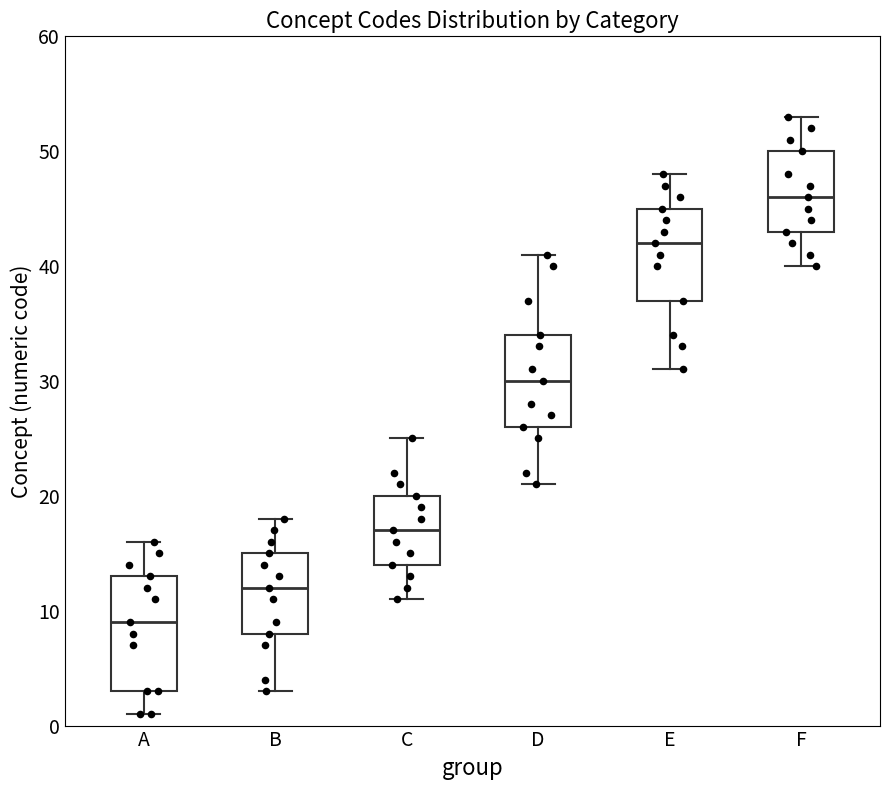

Reading left to right, transcribe this box plot: for each box, give where its median line is, the range the box spans, and where its two whiskers end, as read against the y-axis. The values are not printed on the chart, so give them approximately, as read against the axis.

A: median 9, box 3 to 13, whiskers 1 to 16
B: median 12, box 8 to 15, whiskers 3 to 18
C: median 17, box 14 to 20, whiskers 11 to 25
D: median 30, box 26 to 34, whiskers 21 to 41
E: median 42, box 37 to 45, whiskers 31 to 48
F: median 46, box 43 to 50, whiskers 40 to 53